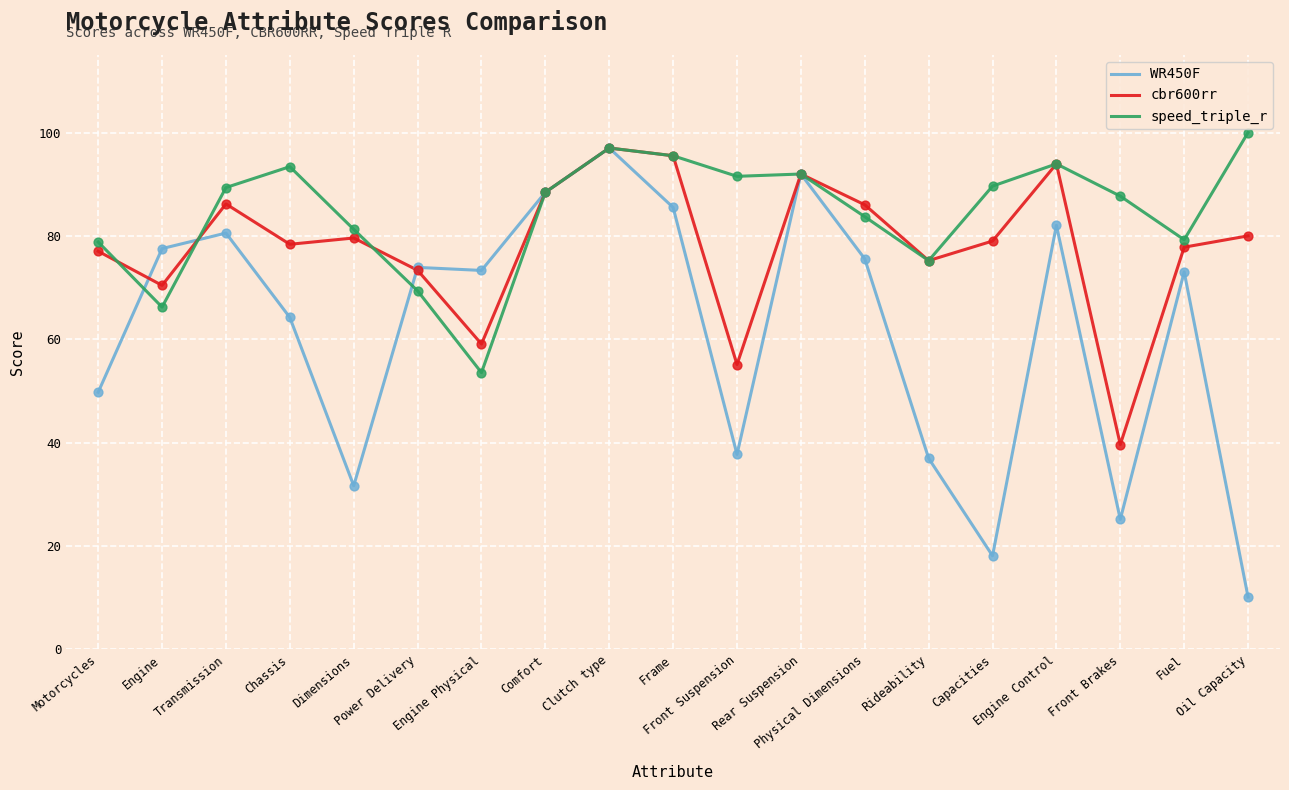

Is the value of cbr600rr at Clutch type greater than the value of WR450F at Capacities?

Yes